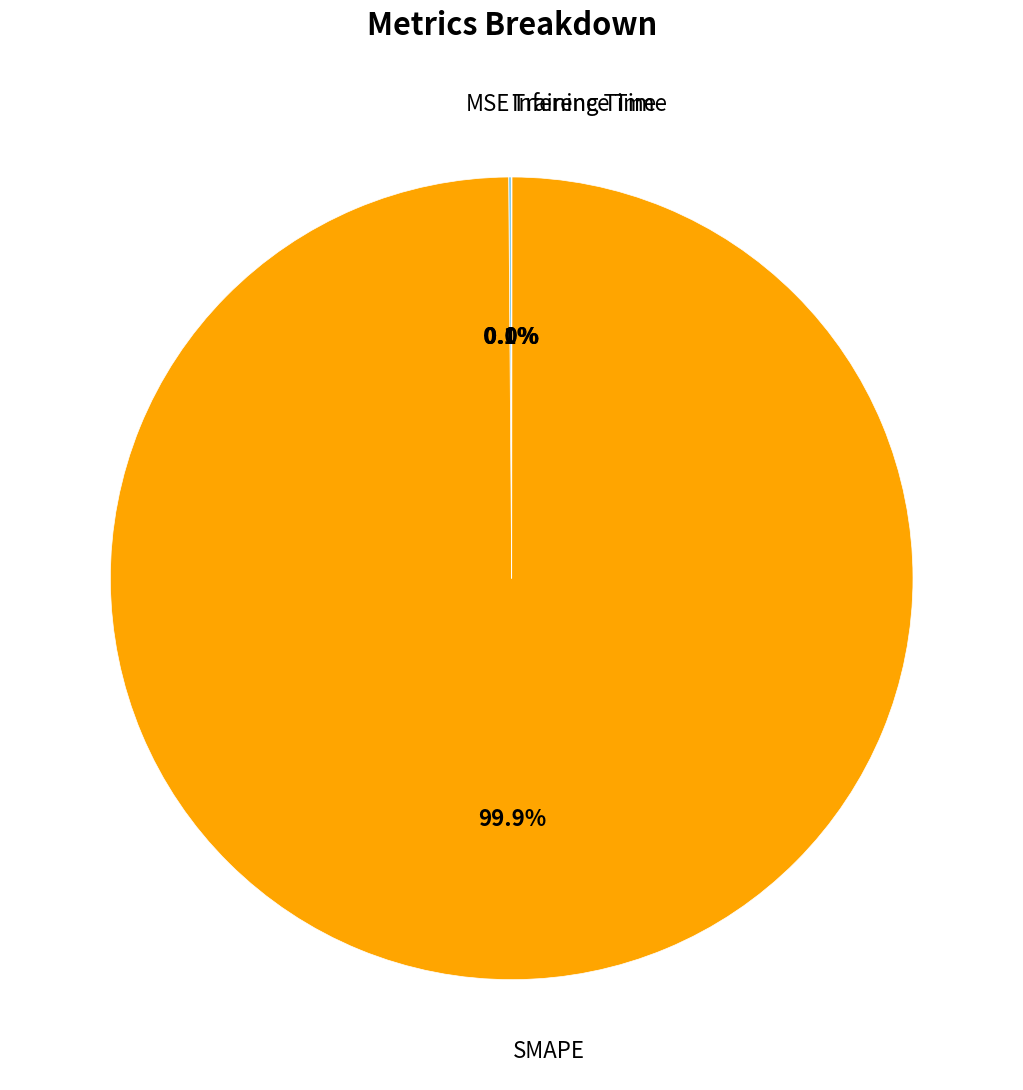

Which category has the biggest portion of the pie?

SMAPE